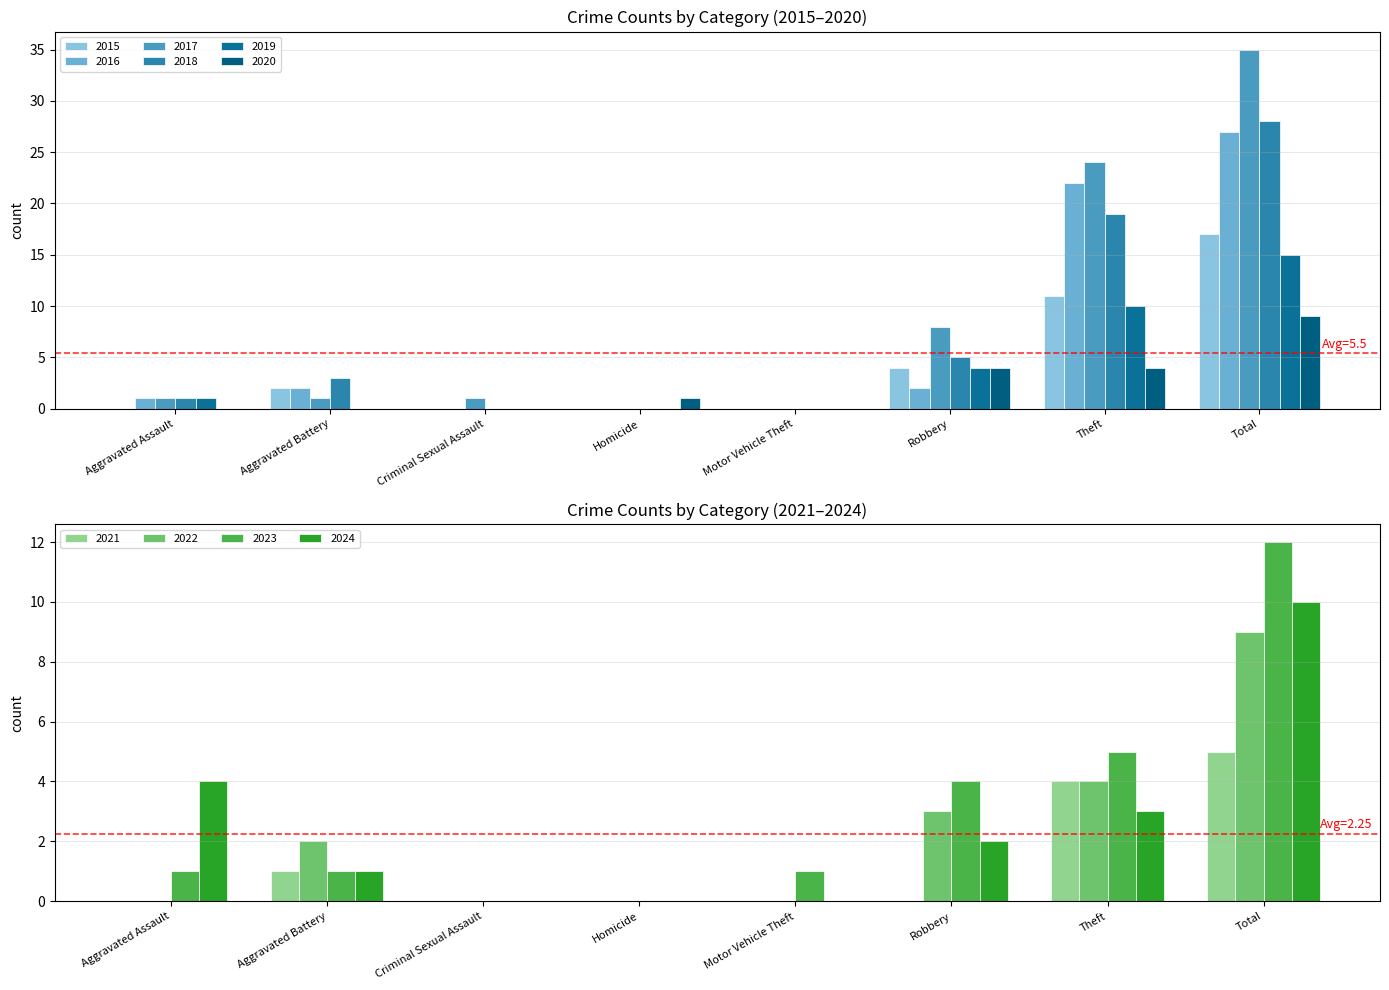

At which label is 2023 closest to 6?

Theft